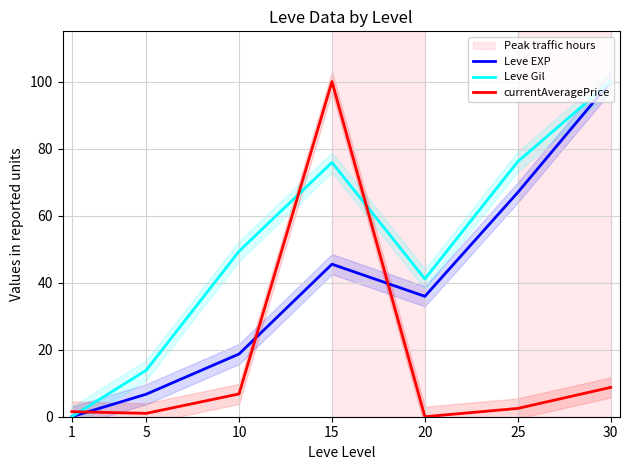

What is the total value across all series at 1?

1.5